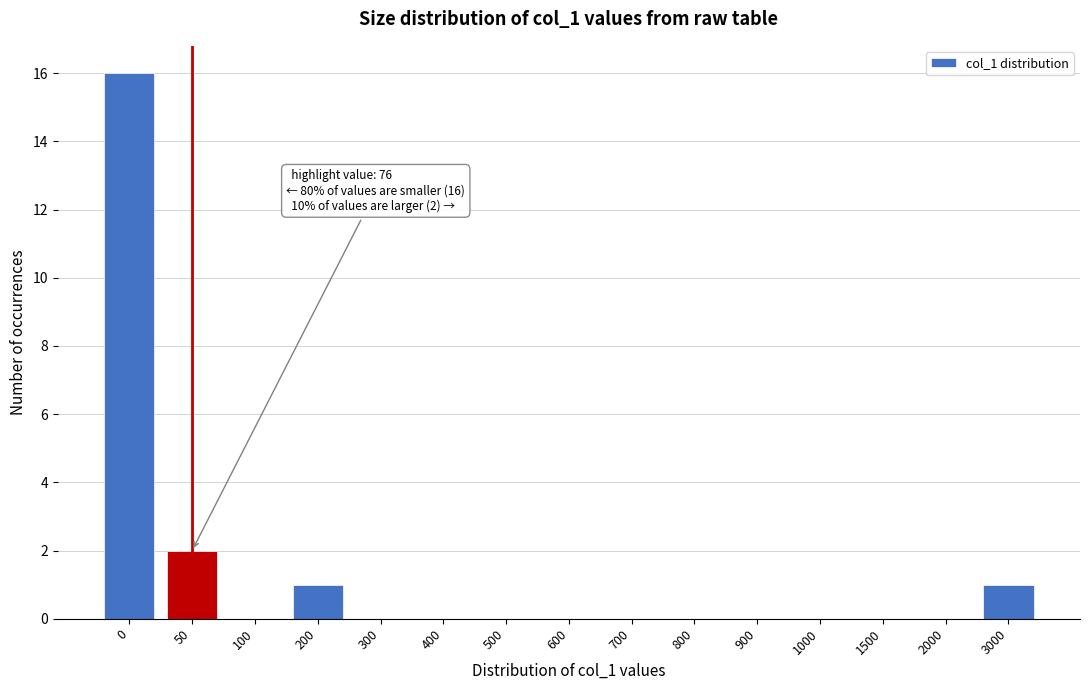

Reading left to right, list all the values displayed in this chart.

0=16	50=2	100=0	200=1	300=0	400=0	500=0	600=0	700=0	800=0	900=0	1000=0	1500=0	2000=0	3000=1